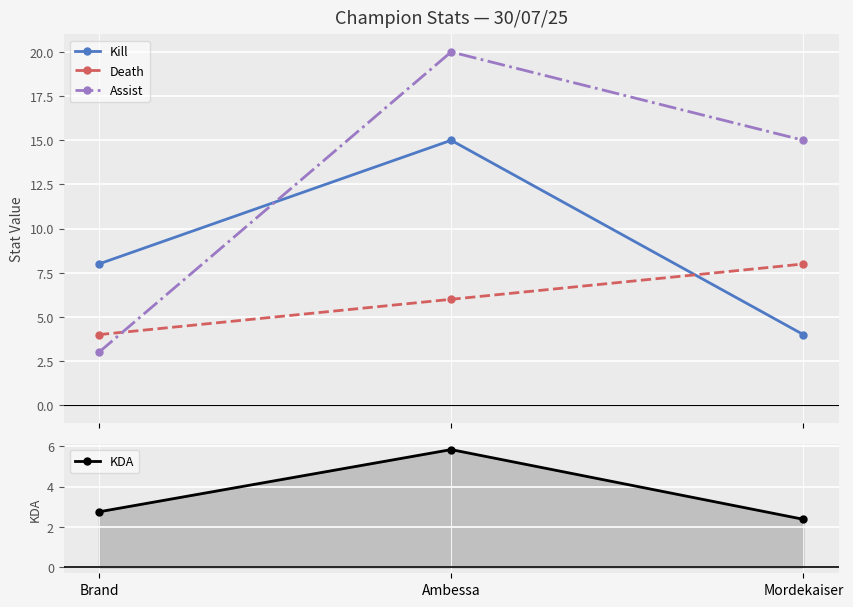

Is this an area chart (filled region under the line)?

No